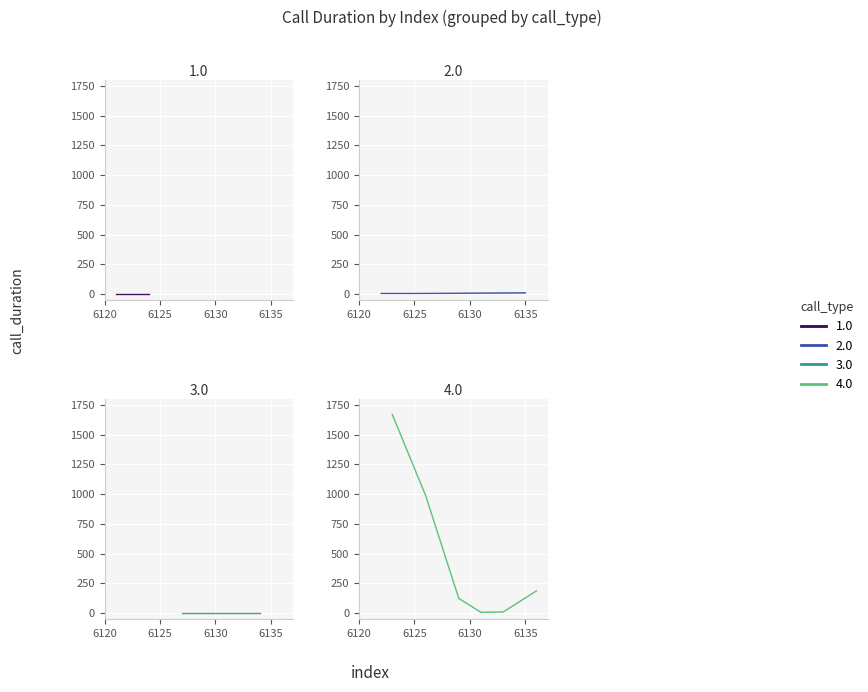

Where is the first local minimum for call_type?

6124